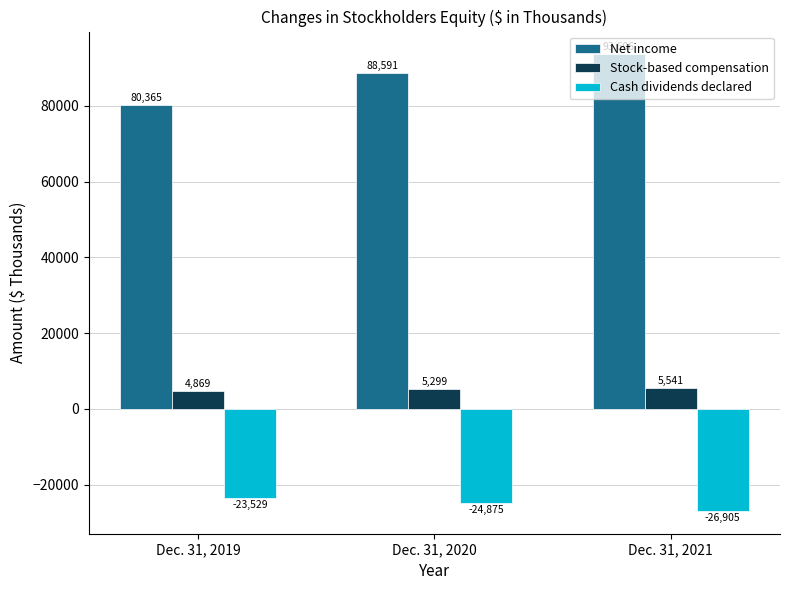

Reading left to right, extract all data points from this chart.

Net income: Dec. 31, 2019=80365	Dec. 31, 2020=88591	Dec. 31, 2021=93606
Stock-based compensation: Dec. 31, 2019=4869	Dec. 31, 2020=5299	Dec. 31, 2021=5541
Cash dividends declared: Dec. 31, 2019=-23529	Dec. 31, 2020=-24875	Dec. 31, 2021=-26905